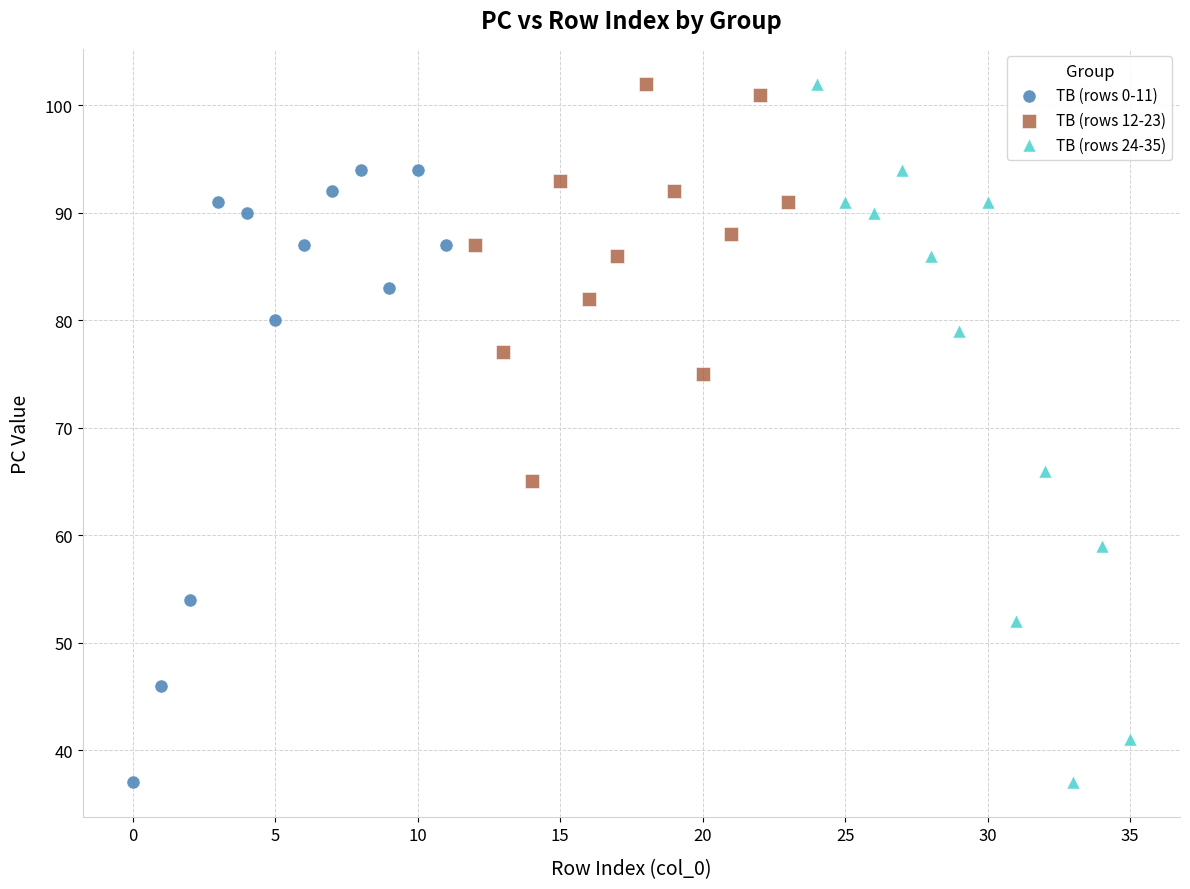

Which series has the largest Y range (max minus min)?

TB (rows 24-35)